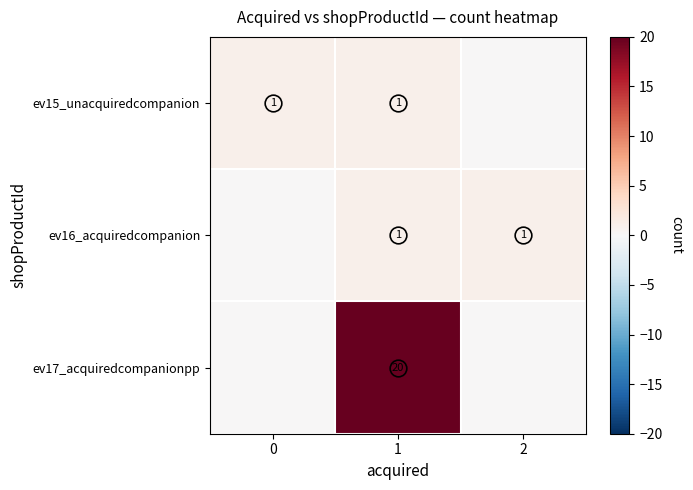

Count the number of data series in this chart.

3